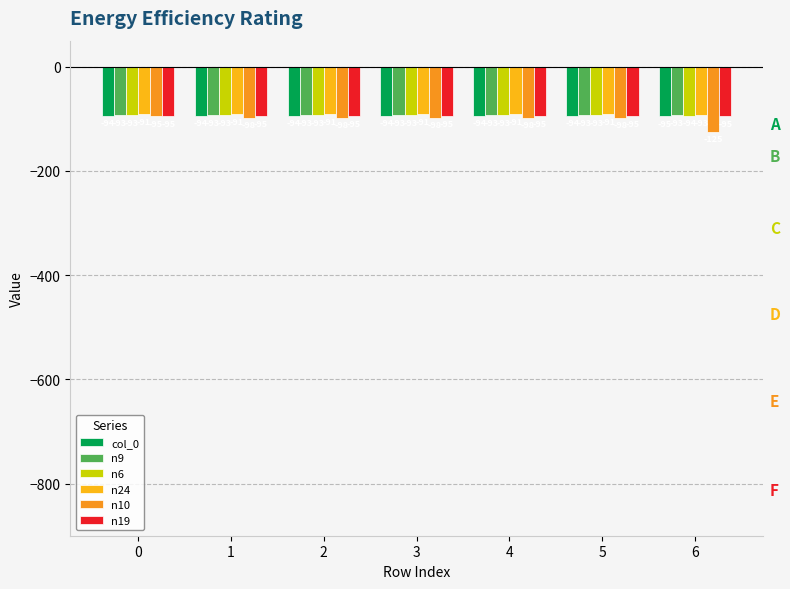

What is the average value of the col_0 series?

-94